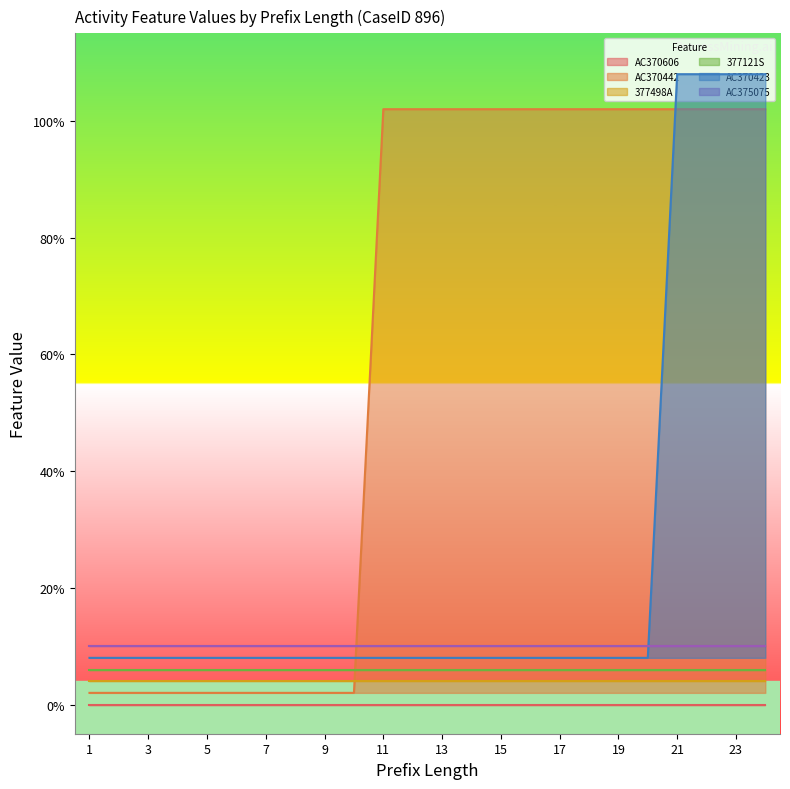

True or false: 377121S and AC370606 intersect in this chart.

False